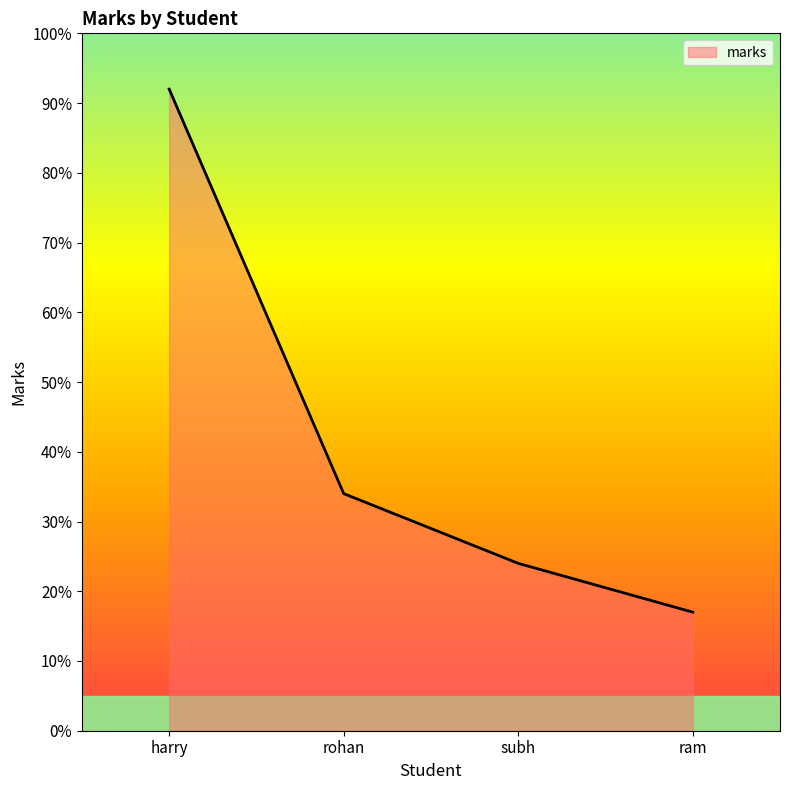

What position from the left is rohan?

2